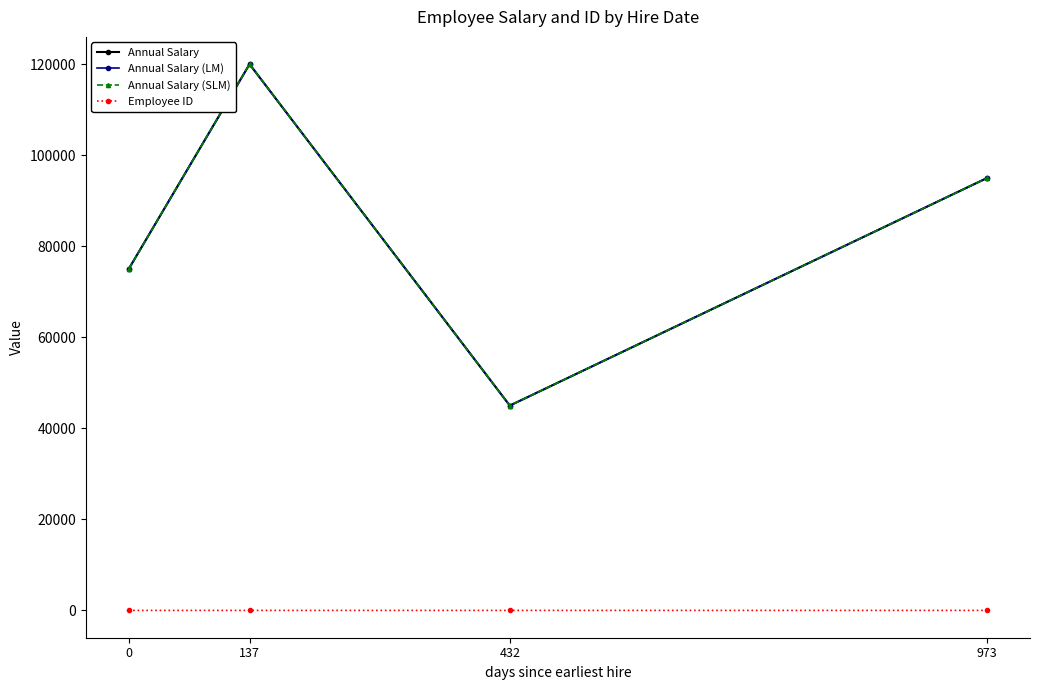

At how many categories does at least one series exceed 18252?

4